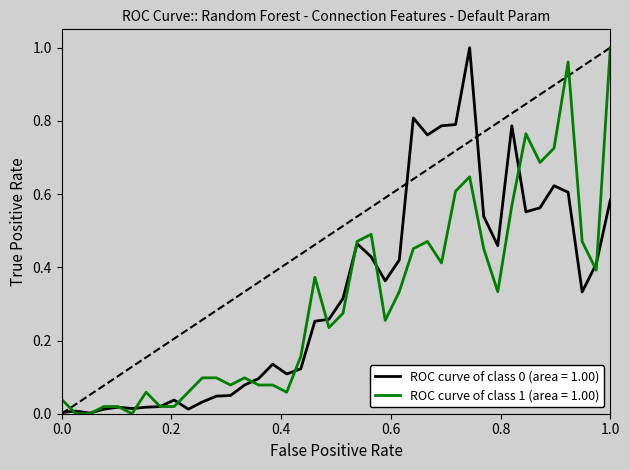

Reading left to right, extract all data points from this chart.

0: 0.0	0.0	0.0	0.0	0.0	0.0	0.0	0.0	0.0	0.0	0.0	0.0	0.0	0.1	0.1	0.1	0.1	0.1	0.3	0.3	0.3	0.5	0.4	0.4	0.4	0.8	0.8	0.8	0.8	1.0	0.5	0.5	0.8	0.6	0.6	0.6	0.6	0.3	0.4	0.6
1: 0.0	0.0	0.0	0.0	0.0	0.0	0.1	0.0	0.0	0.1	0.1	0.1	0.1	0.1	0.1	0.1	0.1	0.2	0.4	0.2	0.3	0.5	0.5	0.3	0.3	0.5	0.5	0.4	0.6	0.6	0.5	0.3	0.6	0.8	0.7	0.7	1.0	0.5	0.4	1.0